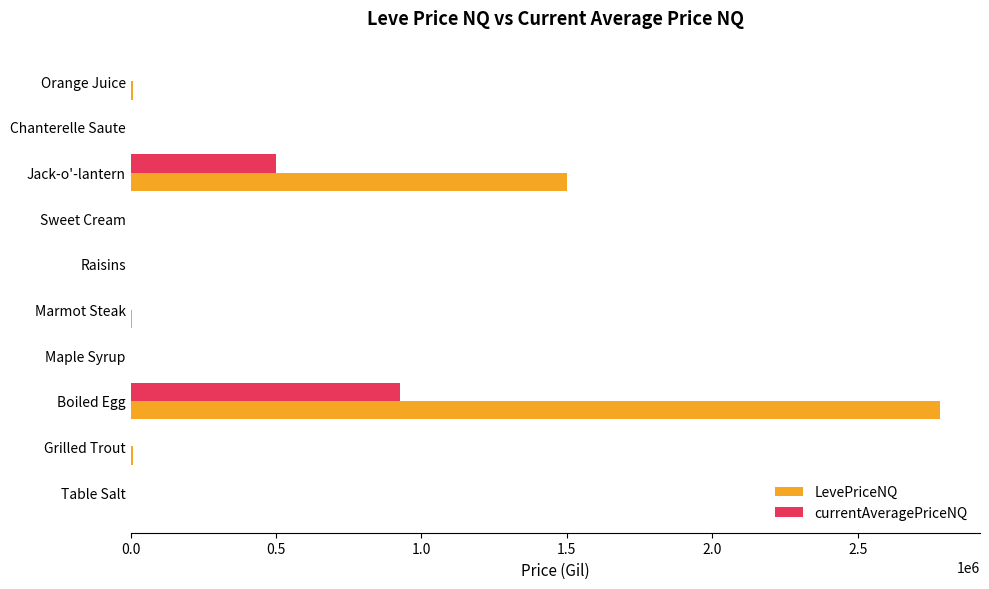

What is the sum of all LevePriceNQ values?

4305237.7